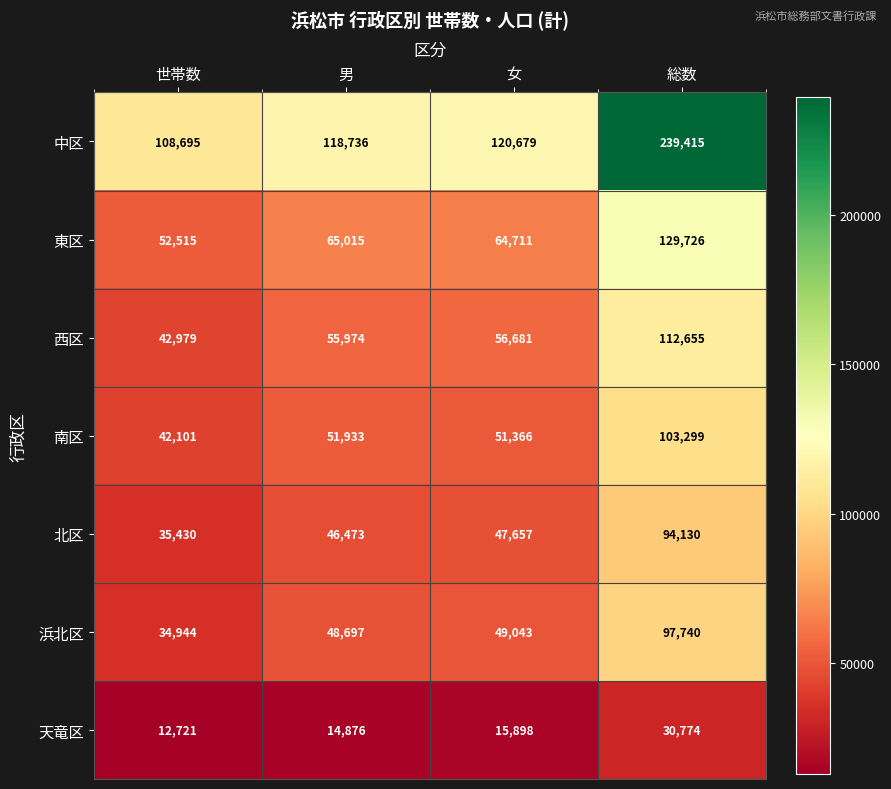

At which label is 北区 closest to 64780?

女